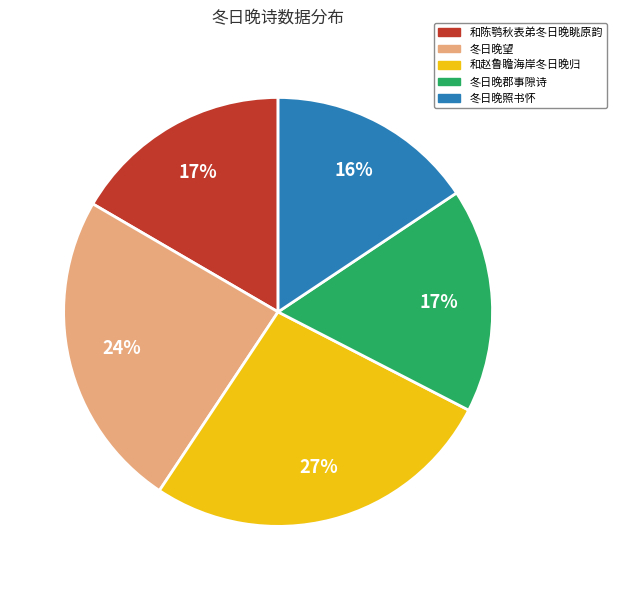

To the nearest percent, what portion does 冬日晚望 represent?

24%